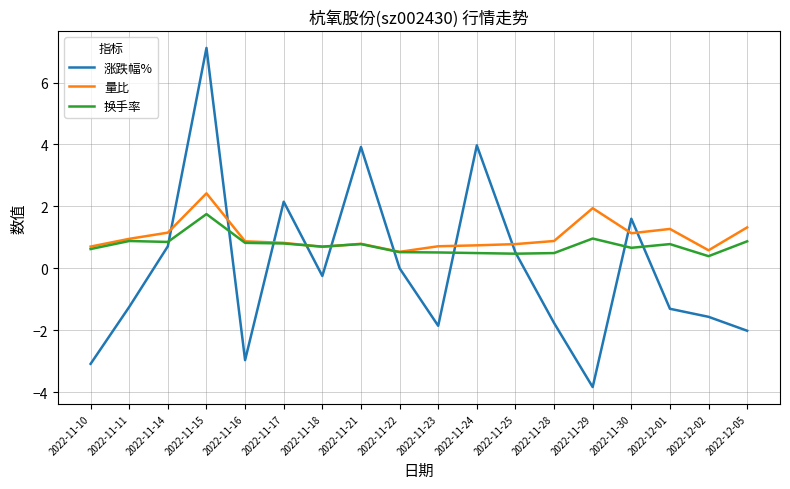

Which label corresponds to the largest value in the chart?

2022-11-15